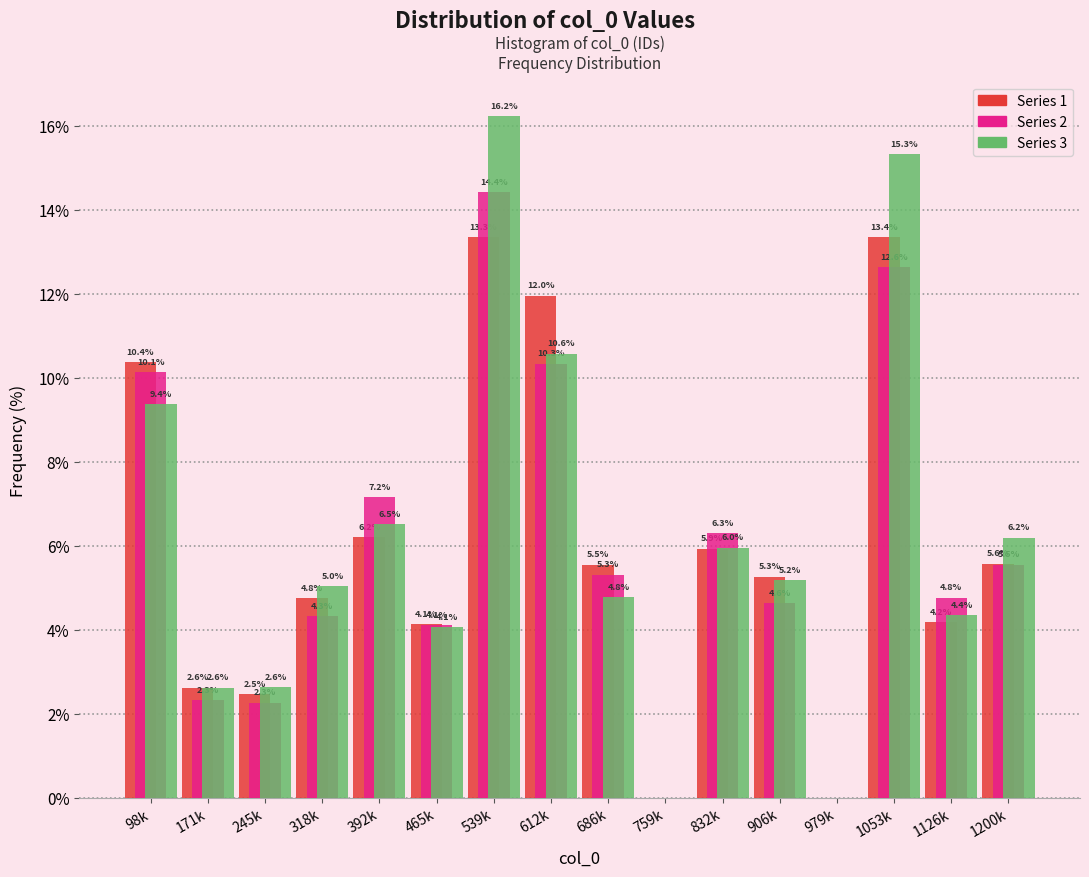

Reading left to right, extract all data points from this chart.

Series 1: 98k=10.4	171k=2.6	245k=2.5	318k=4.8	392k=6.2	465k=4.1	539k=13.3	612k=12.0	686k=5.5	759k=0.0	832k=5.9	906k=5.3	979k=0.0	1053k=13.4	1126k=4.2	1200k=5.6
Series 2: 98k=10.1	171k=2.3	245k=2.3	318k=4.3	392k=7.2	465k=4.1	539k=14.4	612k=10.3	686k=5.3	759k=0.0	832k=6.3	906k=4.6	979k=0.0	1053k=12.6	1126k=4.8	1200k=5.5
Series 3: 98k=9.4	171k=2.6	245k=2.6	318k=5.0	392k=6.5	465k=4.1	539k=16.2	612k=10.6	686k=4.8	759k=0.0	832k=6.0	906k=5.2	979k=0.0	1053k=15.3	1126k=4.4	1200k=6.2